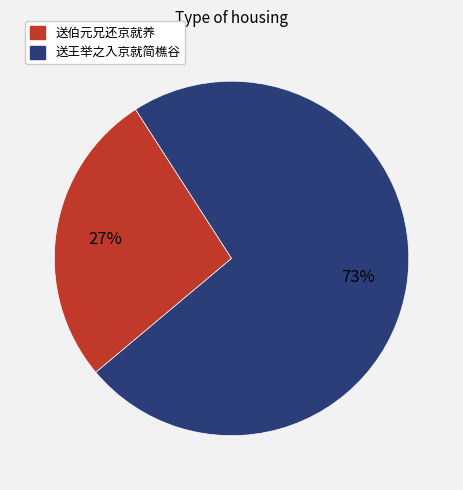

Rank the categories by value from highest to lowest.

送王举之入京就简樵谷, 送伯元兄还京就养